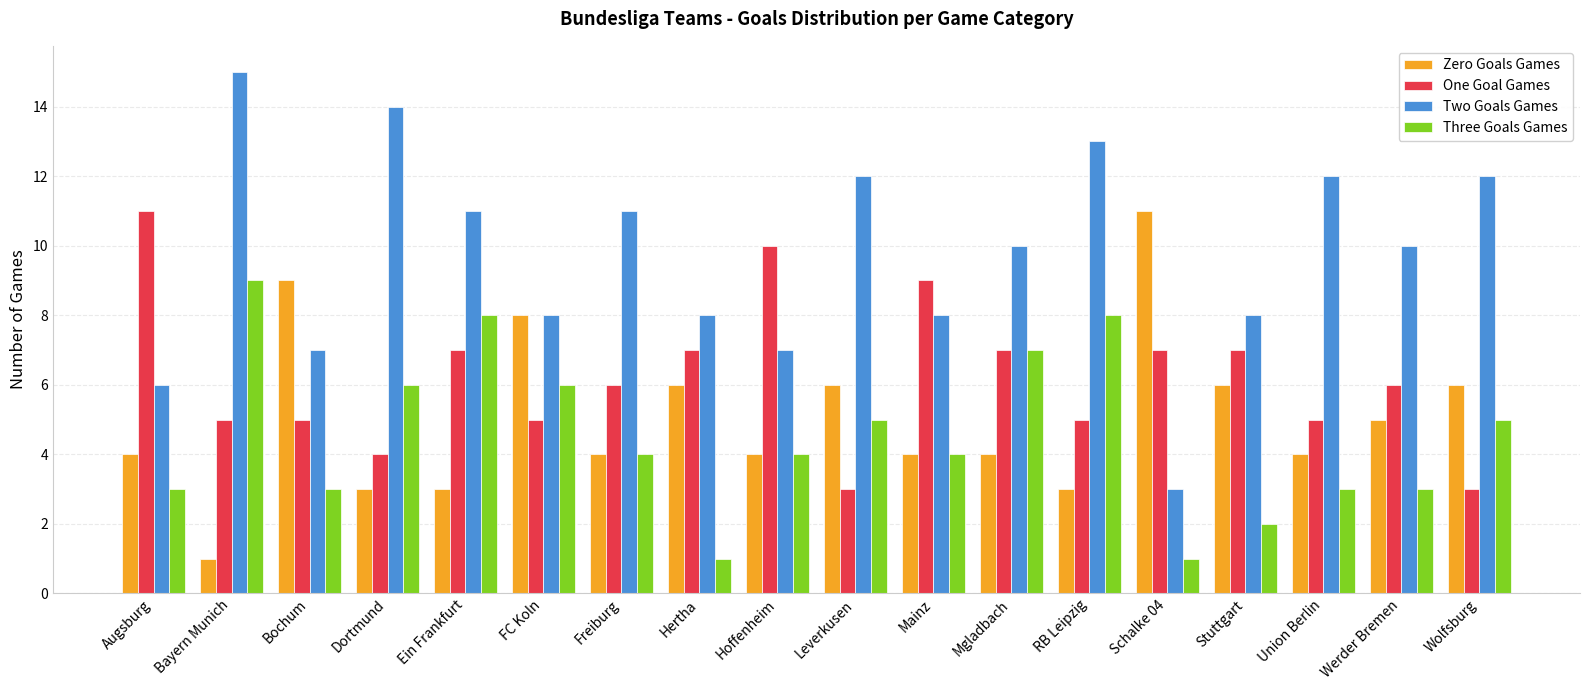

True or false: Three Goals Games has a value of 7 at Mgladbach.

True